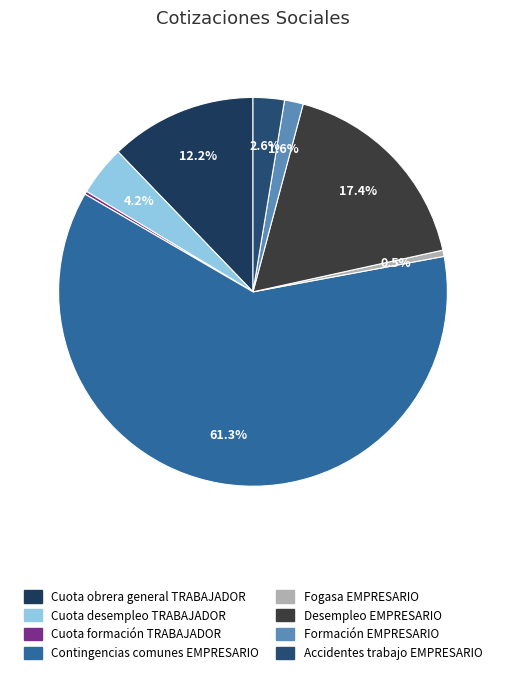

To the nearest percent, what is the average slice percentage?

12%